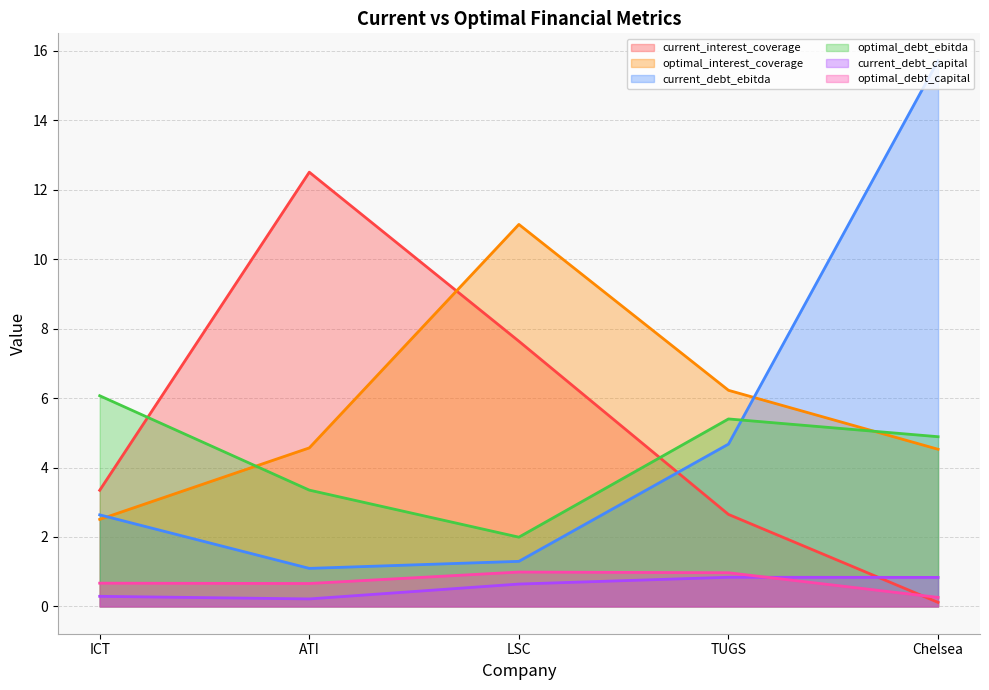

Does the chart display data point markers on the line(s)?

No